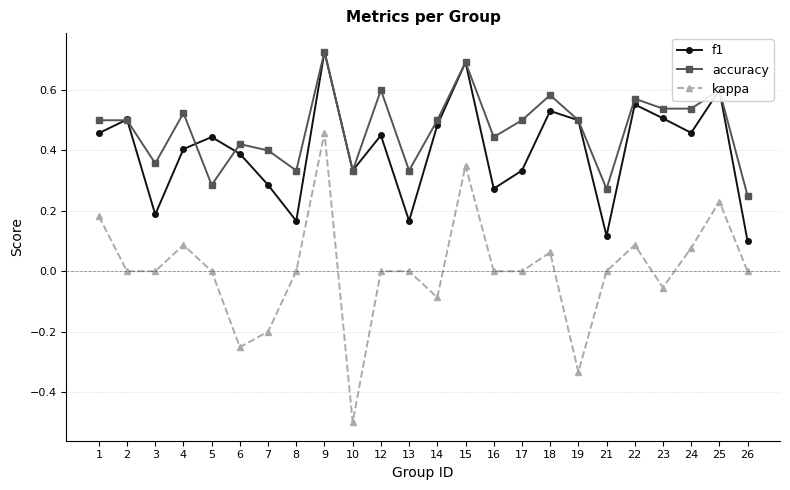

Which series has the widest spread of values?

kappa